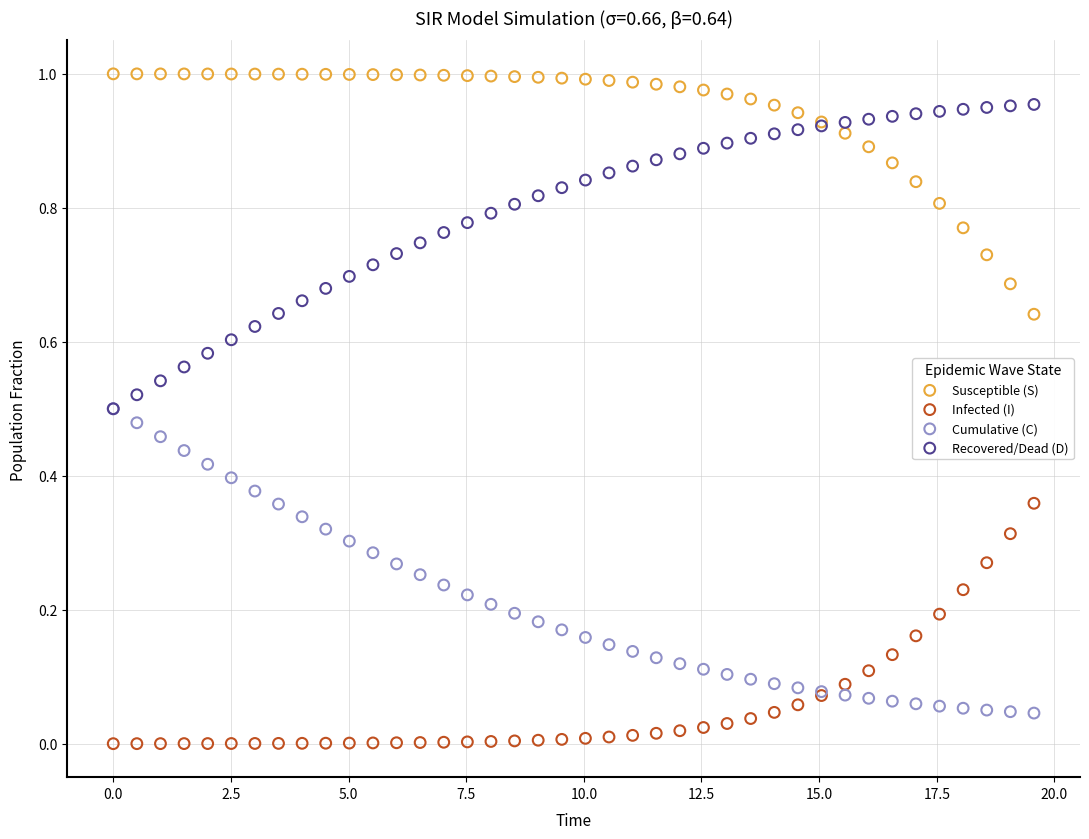

Which series contains the lowest Y value?

Infected (I)